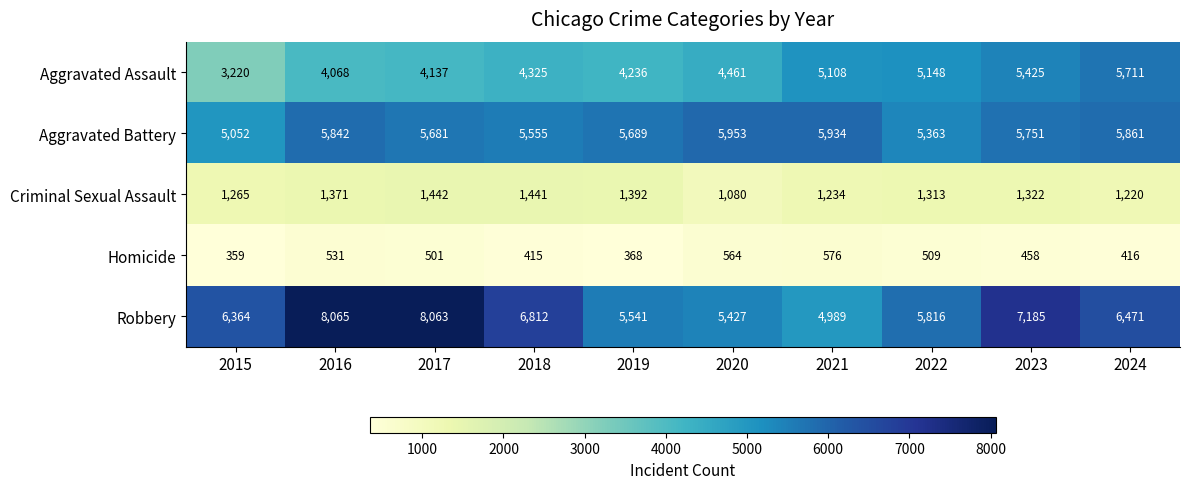

At which label does Criminal Sexual Assault first exceed 1322?

2016